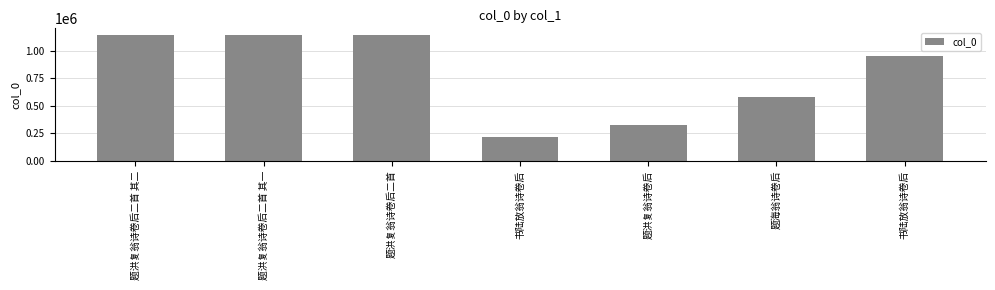

Count the number of data series in this chart.

1